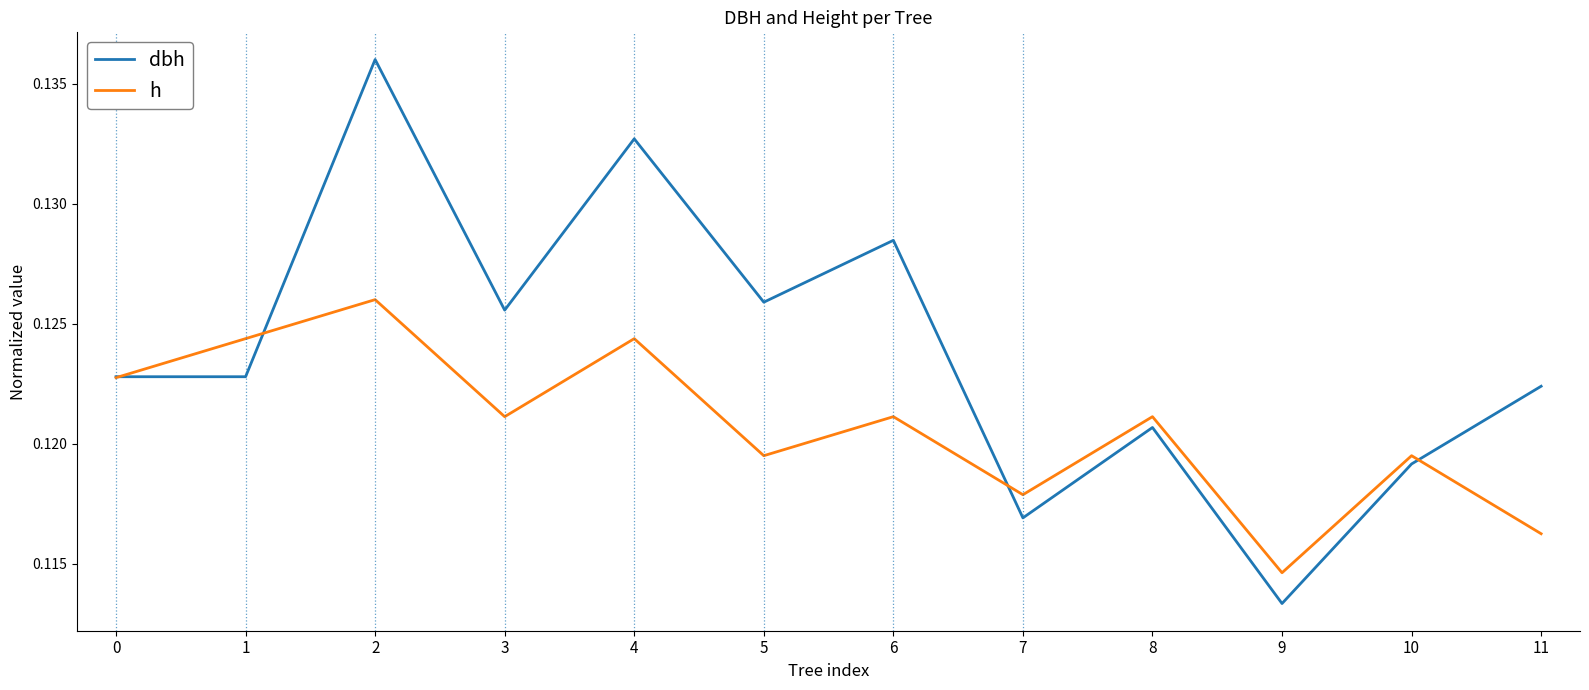

At which label does h reach its minimum?

9